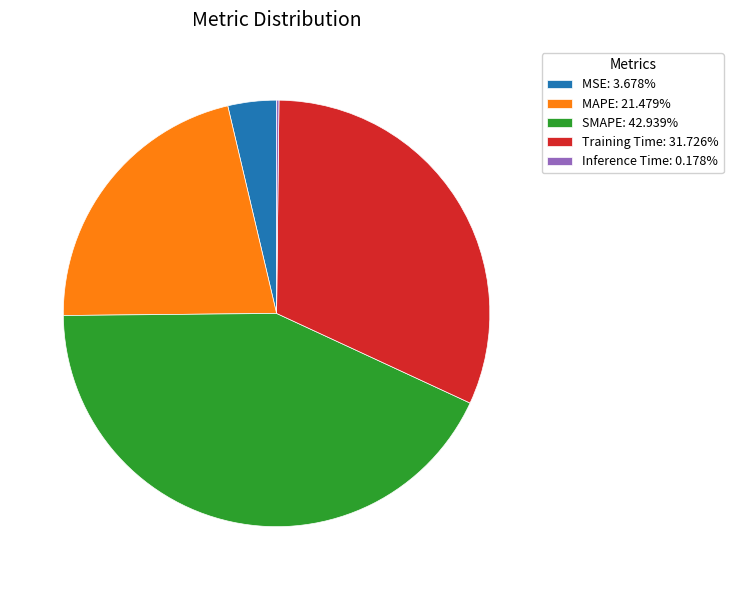

Does SMAPE account for over 50% of the chart?

No